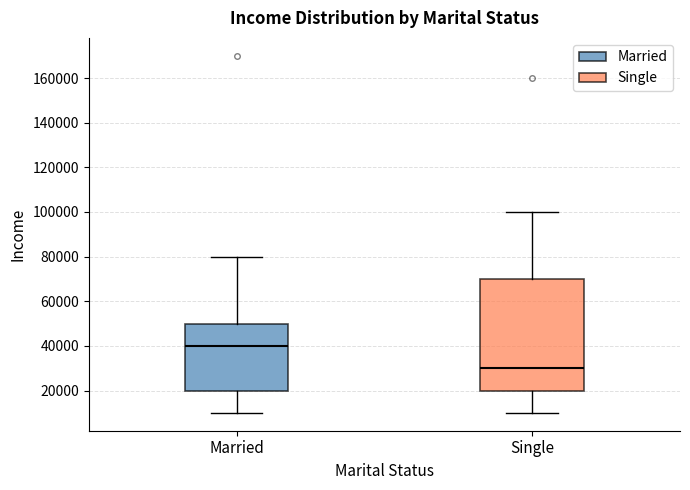

Reading left to right, read every box against the y-axis: the position of its median line, the range the box covers, and the ends of its whiskers. The values are not printed on the chart, so give them approximately, as read against the axis.

Married: median 40000, box 20000 to 50000, whiskers 10000 to 80000
Single: median 30000, box 20000 to 70000, whiskers 10000 to 100000